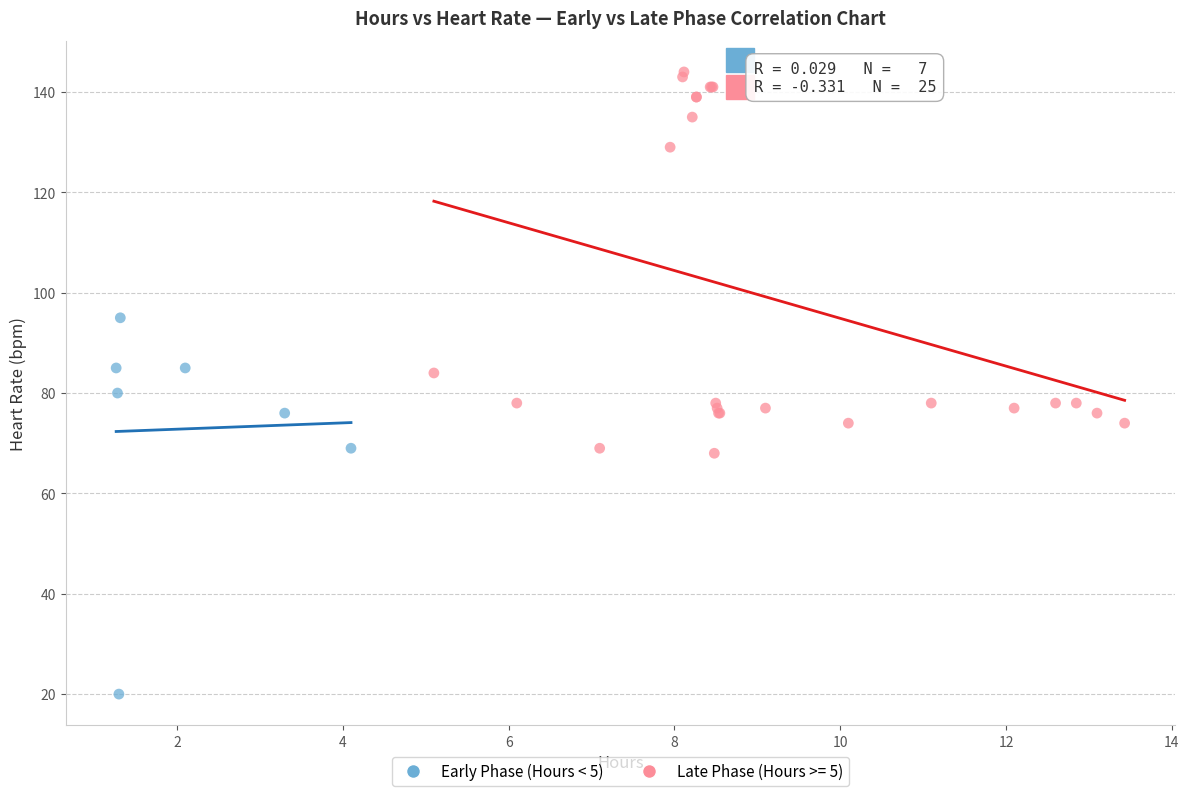

Which series contains the highest Y value?

Late Phase (Hours >= 5)